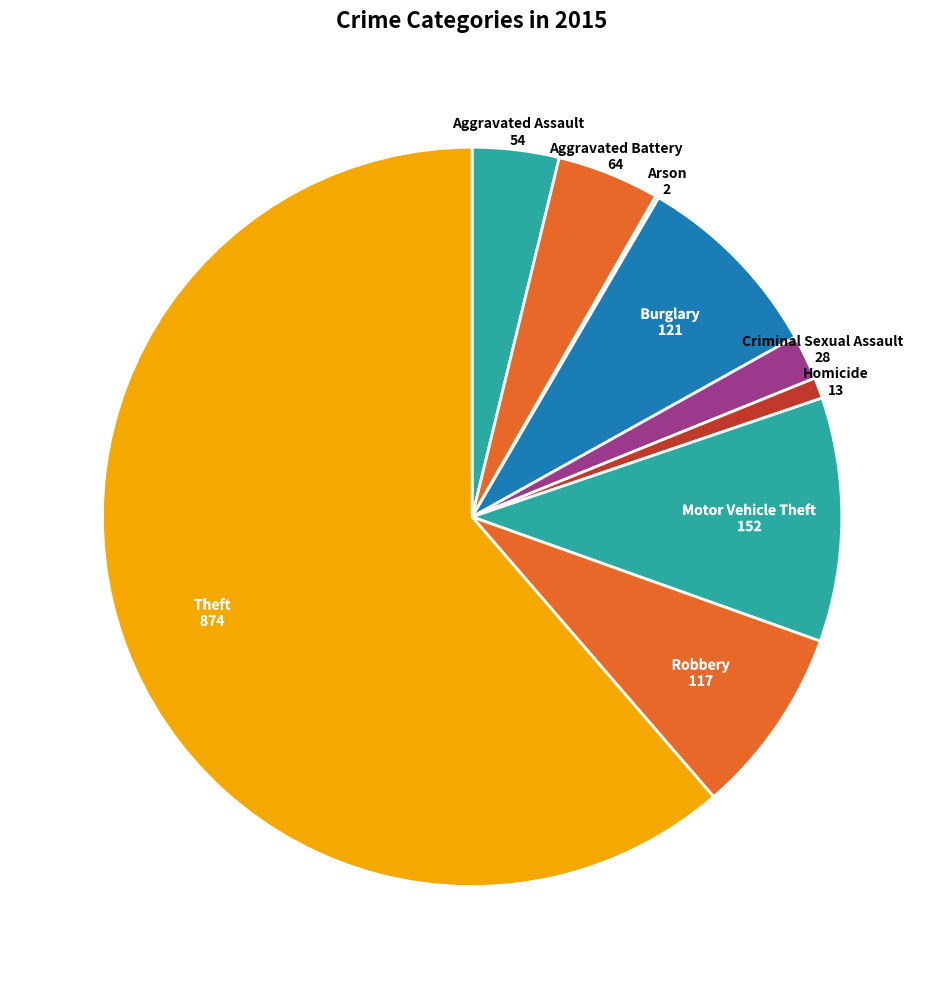

Which slice is the smallest?

Arson